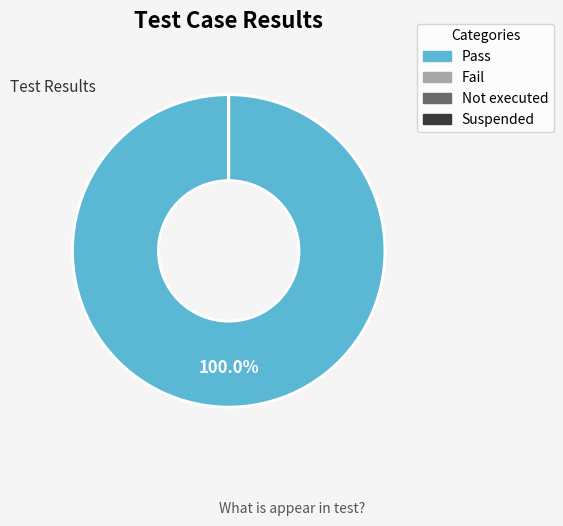

Rank the categories by value from highest to lowest.

Pass, Fail, Not executed, Suspended